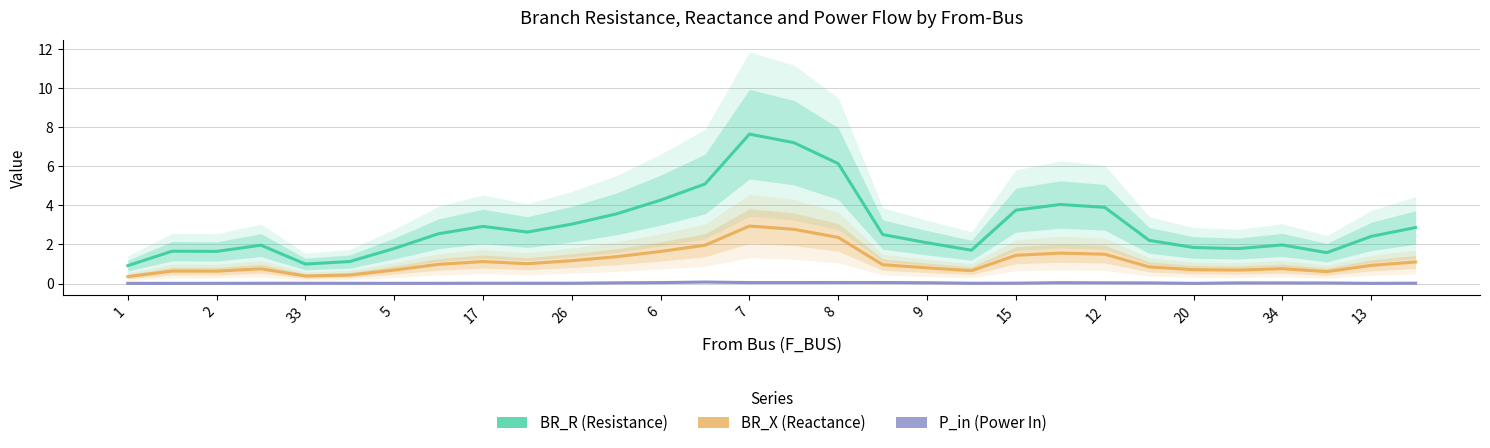

Reading left to right, transcribe all the data shown in this chart.

BR_R: 0.9	1.7	1.6	2.0	1.0	1.1	1.8	2.5	2.9	2.6	3.0	3.6	4.3	5.1	7.6	7.2	6.1	2.5	2.1	1.7	3.8	4.0	3.9	2.2	1.8	1.8	2.0	1.6	2.4	2.9
BR_X: 0.4	0.6	0.6	0.8	0.4	0.4	0.7	1.0	1.1	1.0	1.2	1.4	1.6	2.0	2.9	2.8	2.4	1.0	0.8	0.7	1.4	1.6	1.5	0.8	0.7	0.7	0.8	0.6	0.9	1.1
P_in: 0.0	0.0	0.0	0.0	0.0	0.0	0.0	0.0	0.0	0.0	0.0	0.0	0.0	0.1	0.0	0.0	0.1	0.1	0.0	0.0	0.0	0.0	0.0	0.0	0.0	0.0	0.0	0.0	0.0	0.0